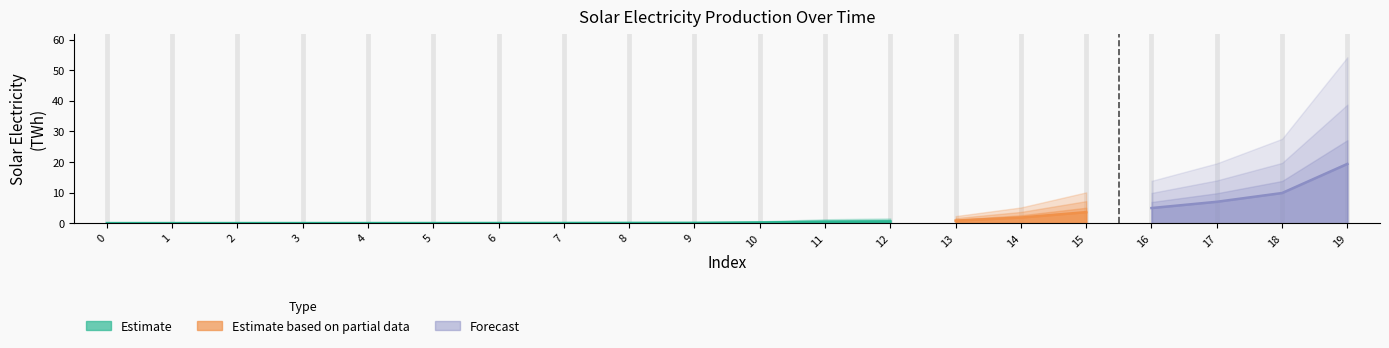

What is the difference between the maximum and minimum values?

19.4